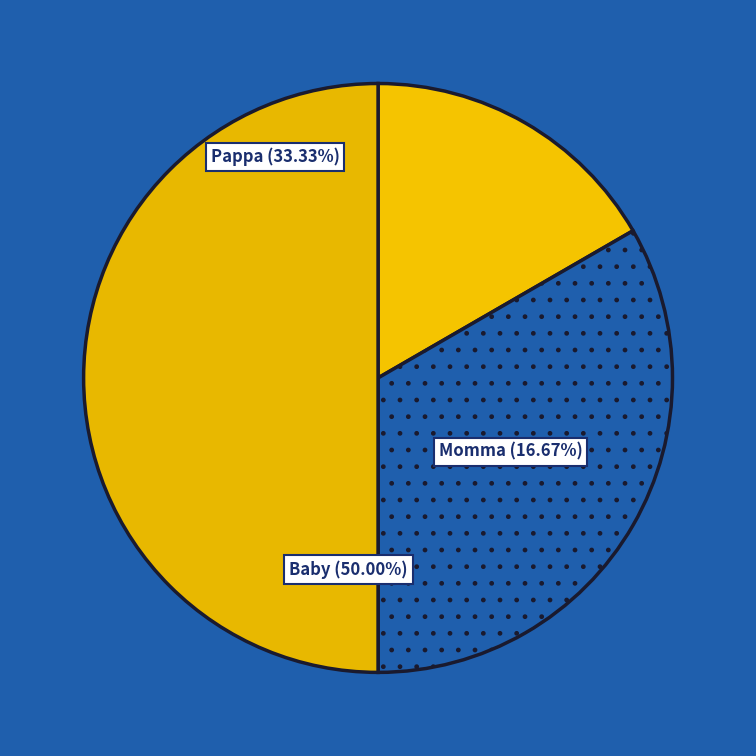

How many segments does this pie chart have?

3